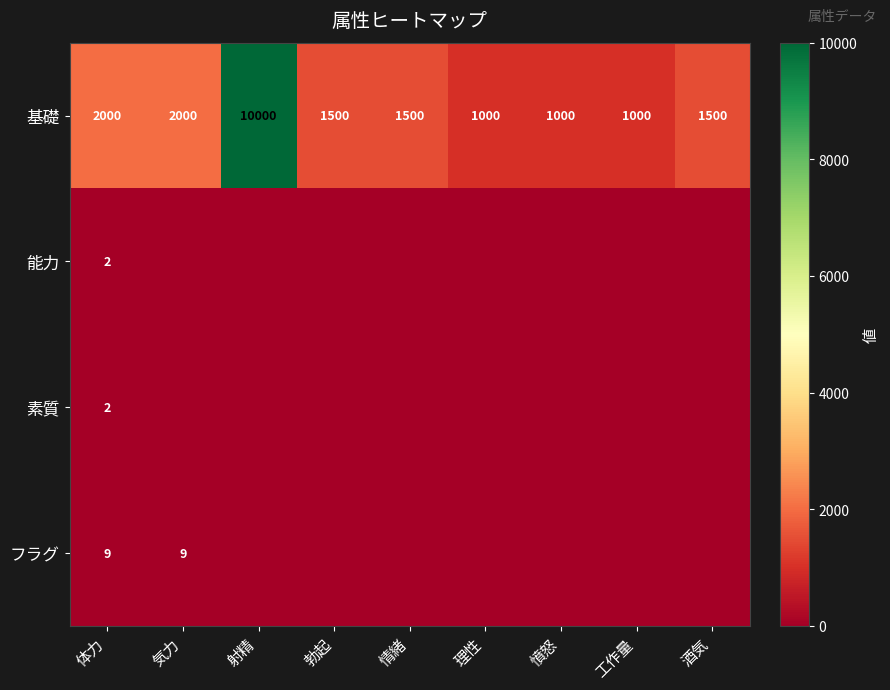

How many distinct data groups are displayed?

4